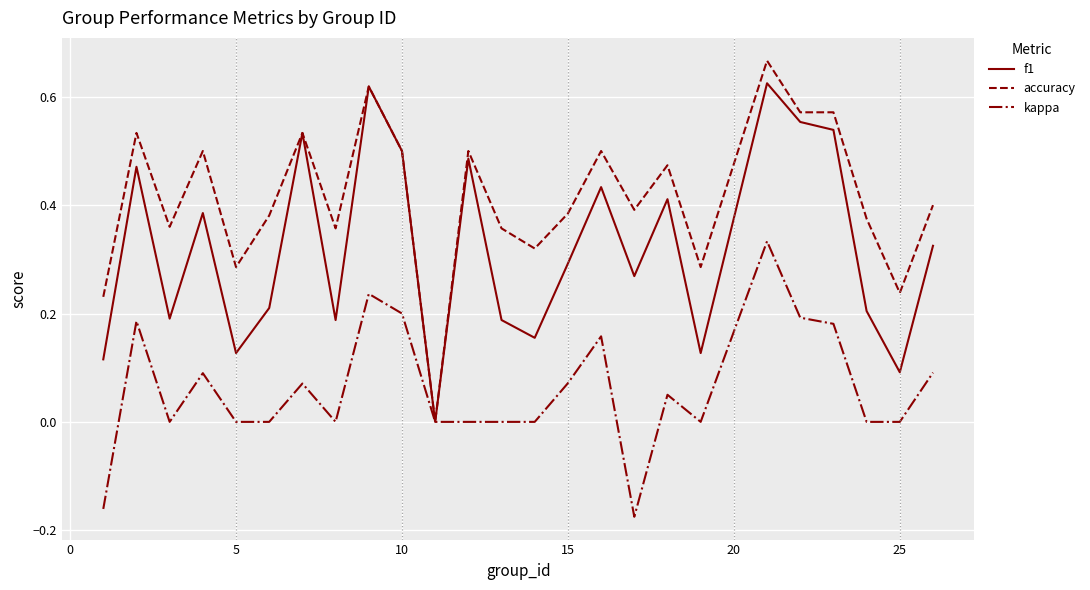

List the series in order of their peak value, lowest first.

kappa, f1, accuracy